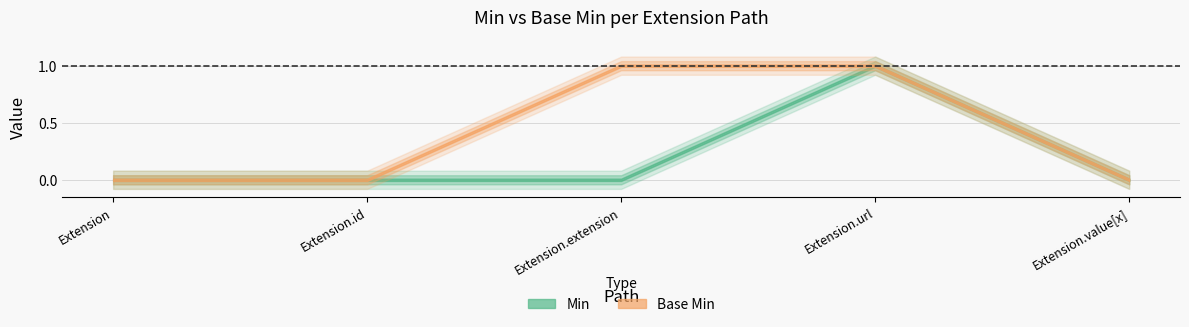

At which label is Min closest to 0?

Extension